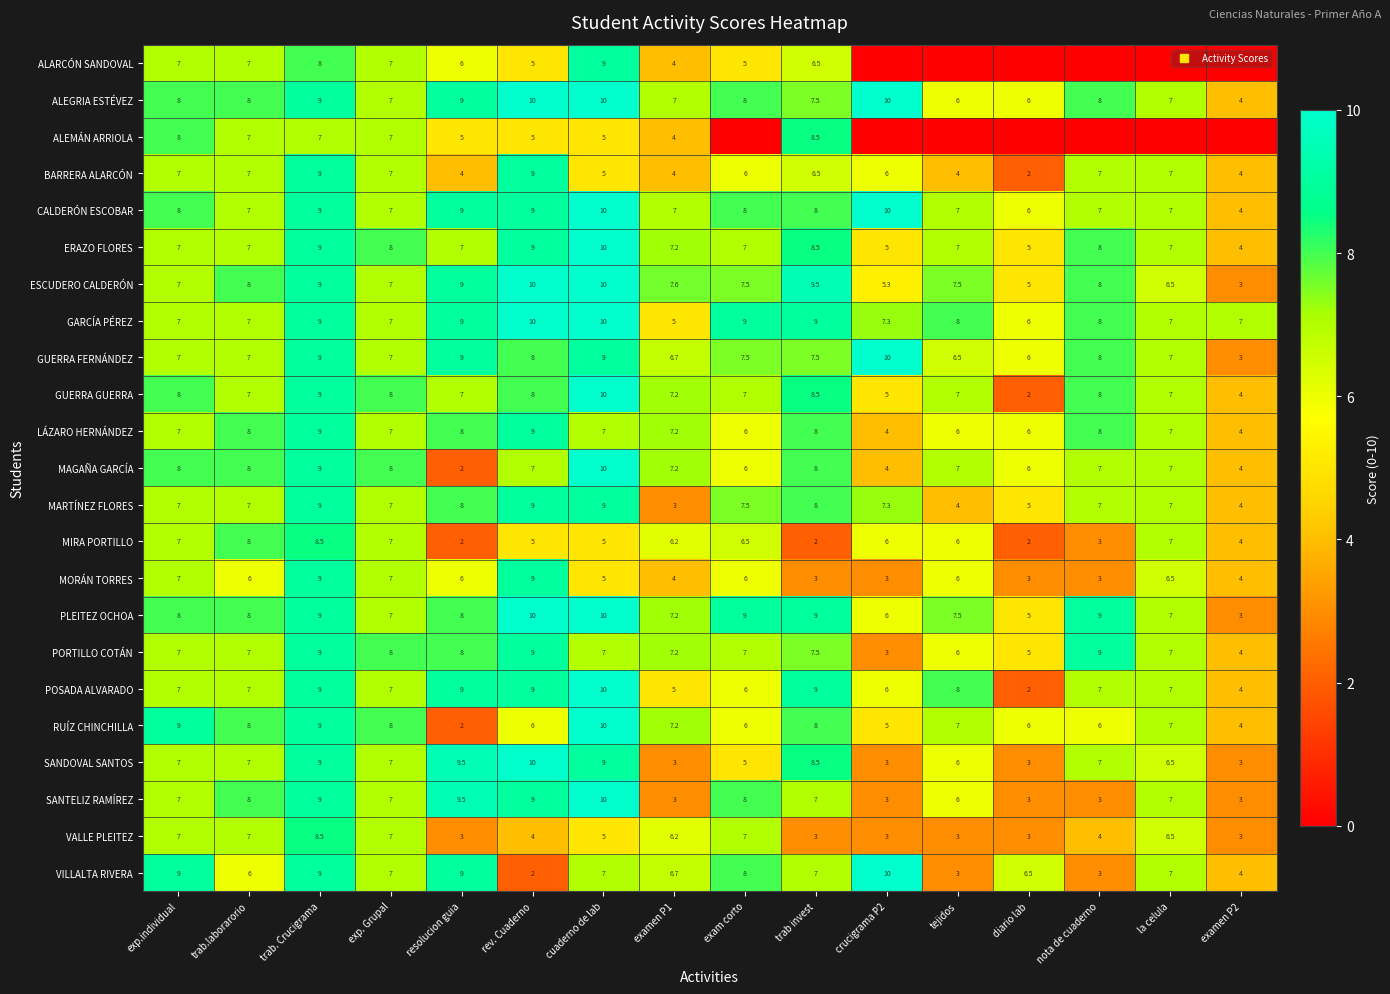

At how many categories does at least one series exceed 8?

9